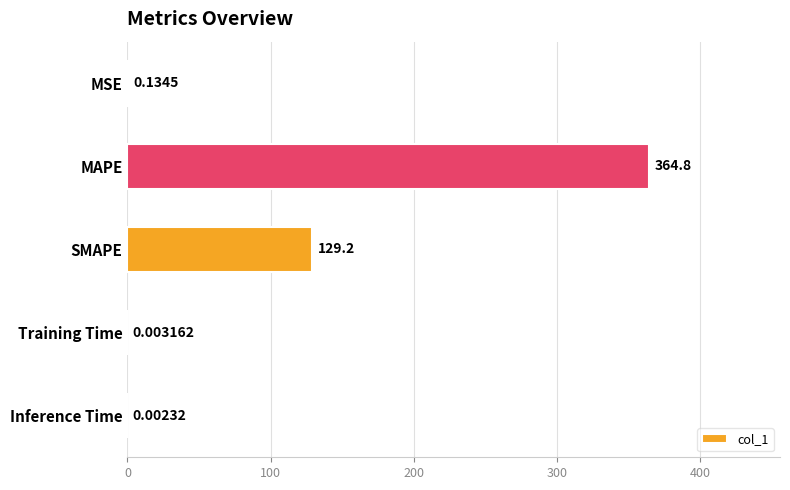

At which label is the value closest to 182?

SMAPE